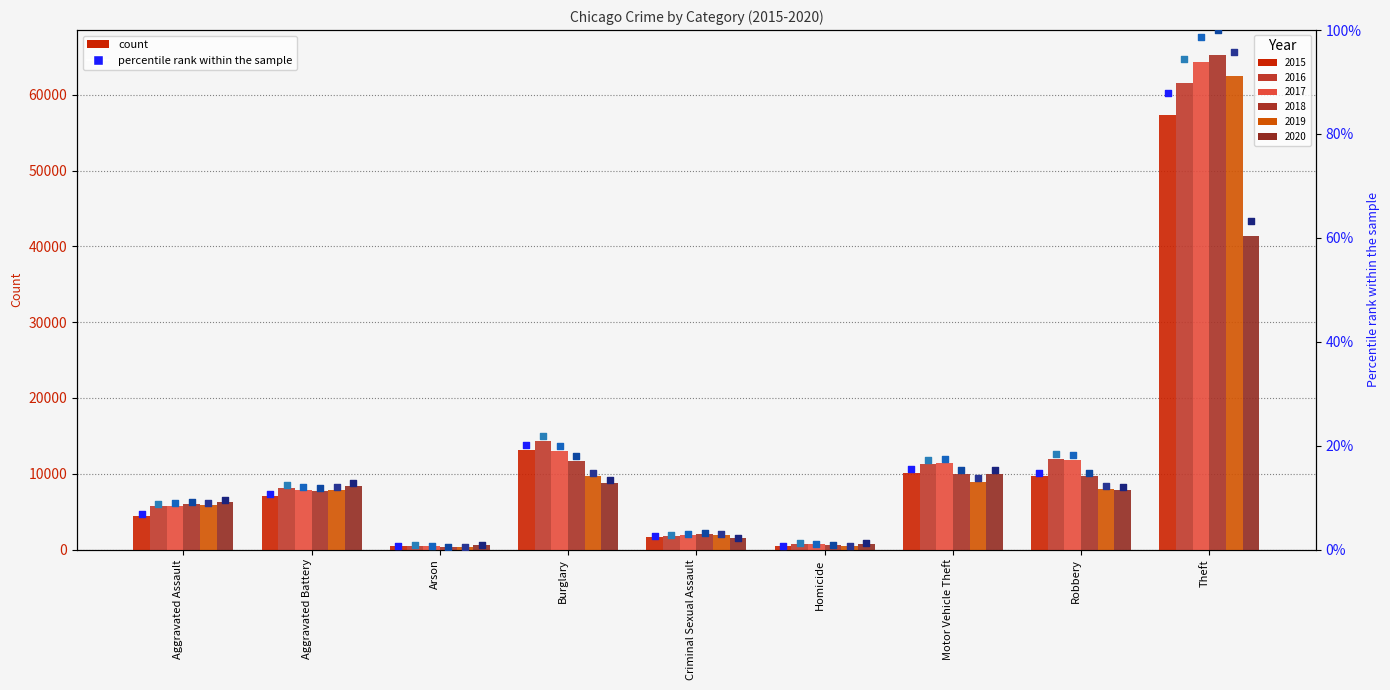

Is the value of 2015 pct at Motor Vehicle Theft greater than the value of 2020 pct at Motor Vehicle Theft?

Yes